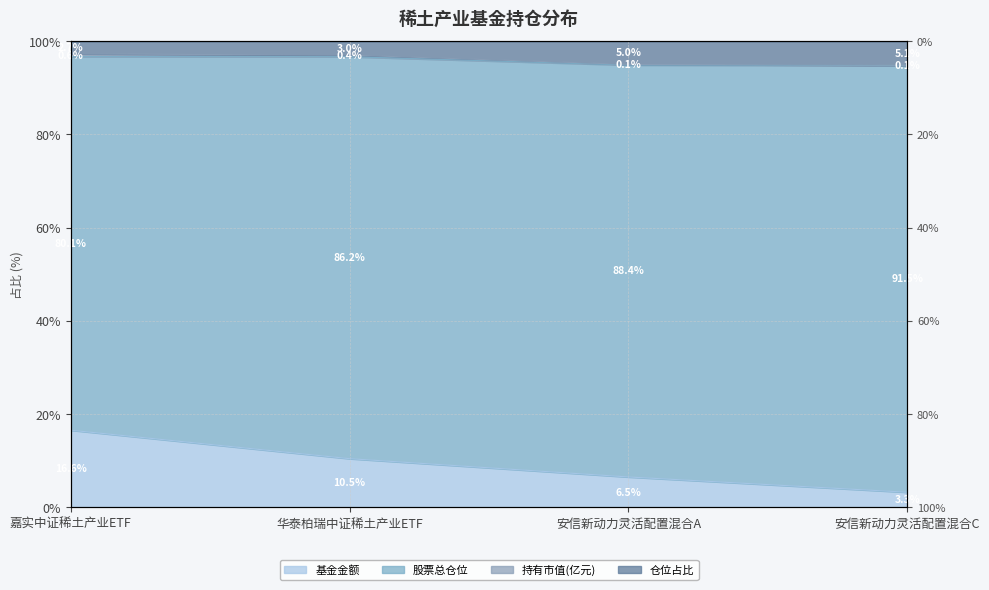

At which label is 基金金额 closest to 9?

华泰柏瑞中证稀土产业ETF